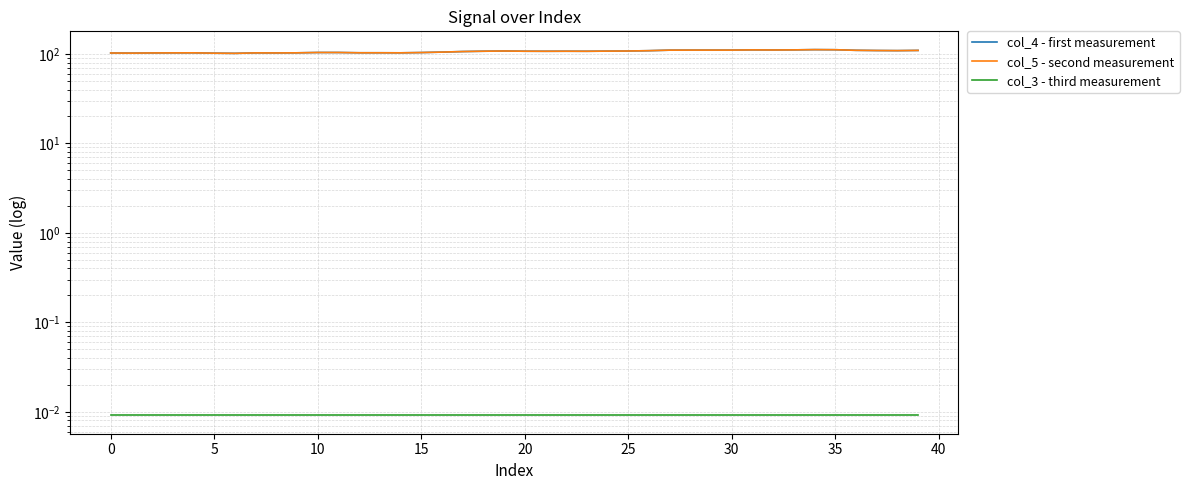

What is the value of the col_4 - first measurement point at the 29th from the left?

110.4